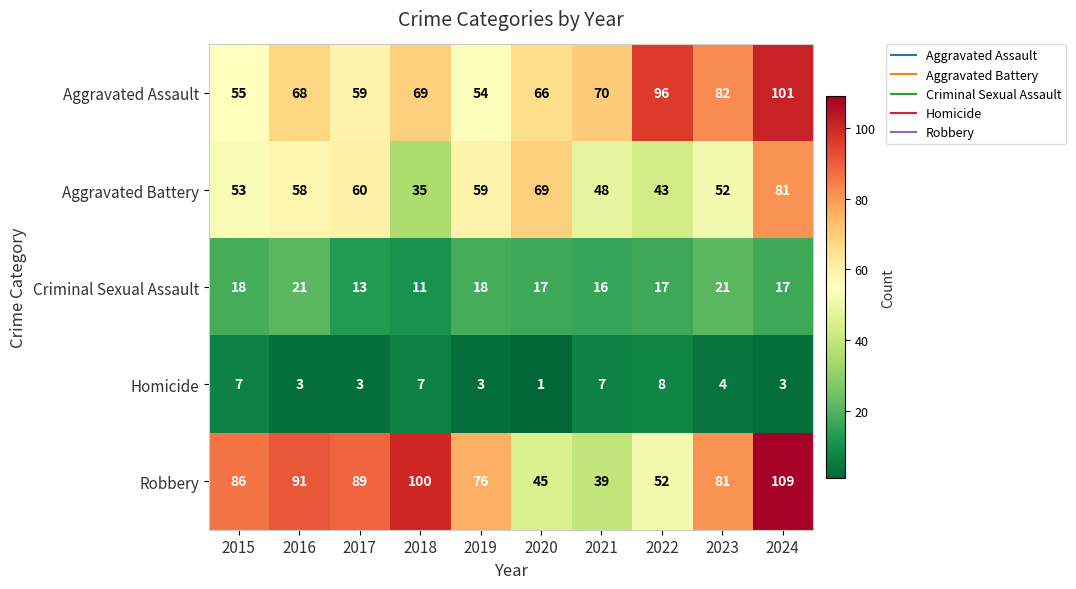

What is the spread (max minus min) of values at 2019?

73